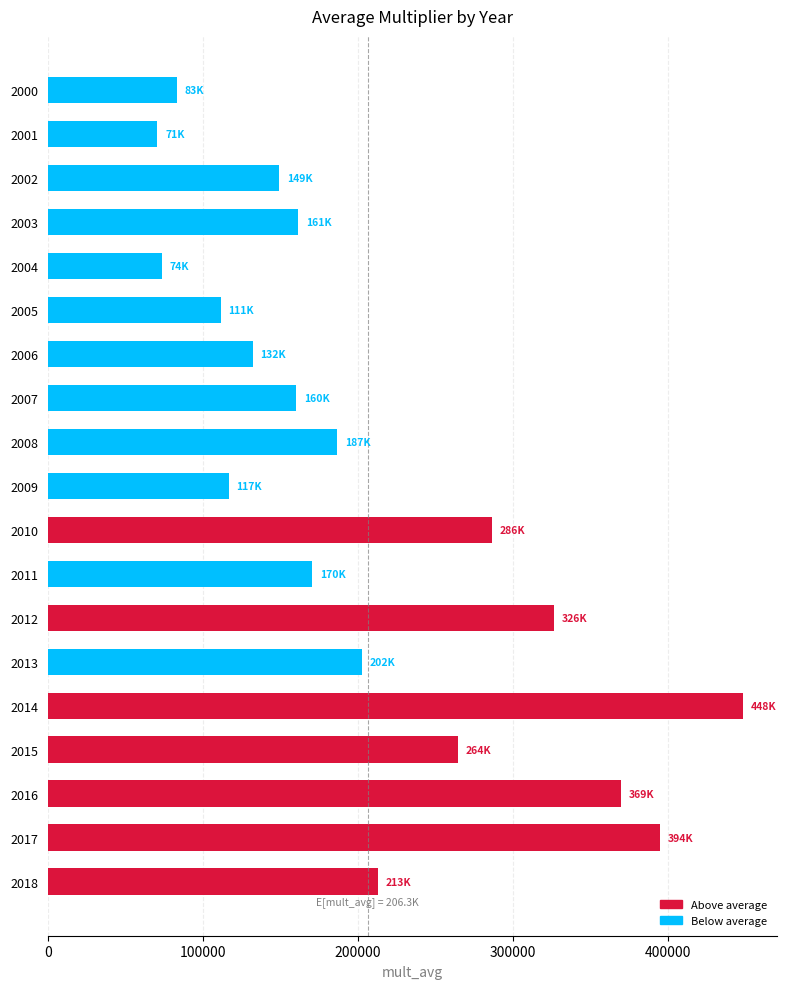

What is the sum of all values?

3919153.0